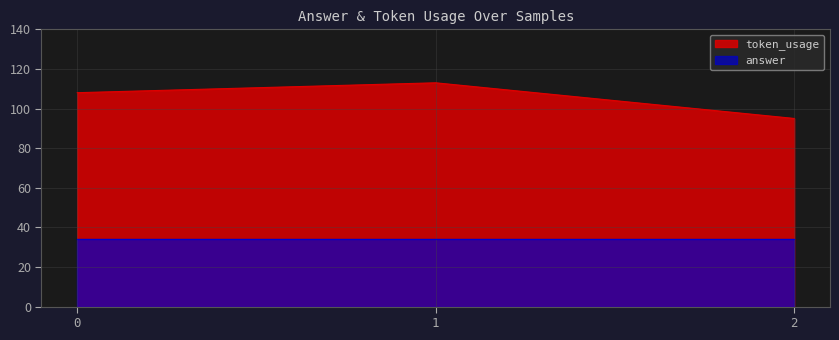

At which category does the chart reach its peak across all series?

1